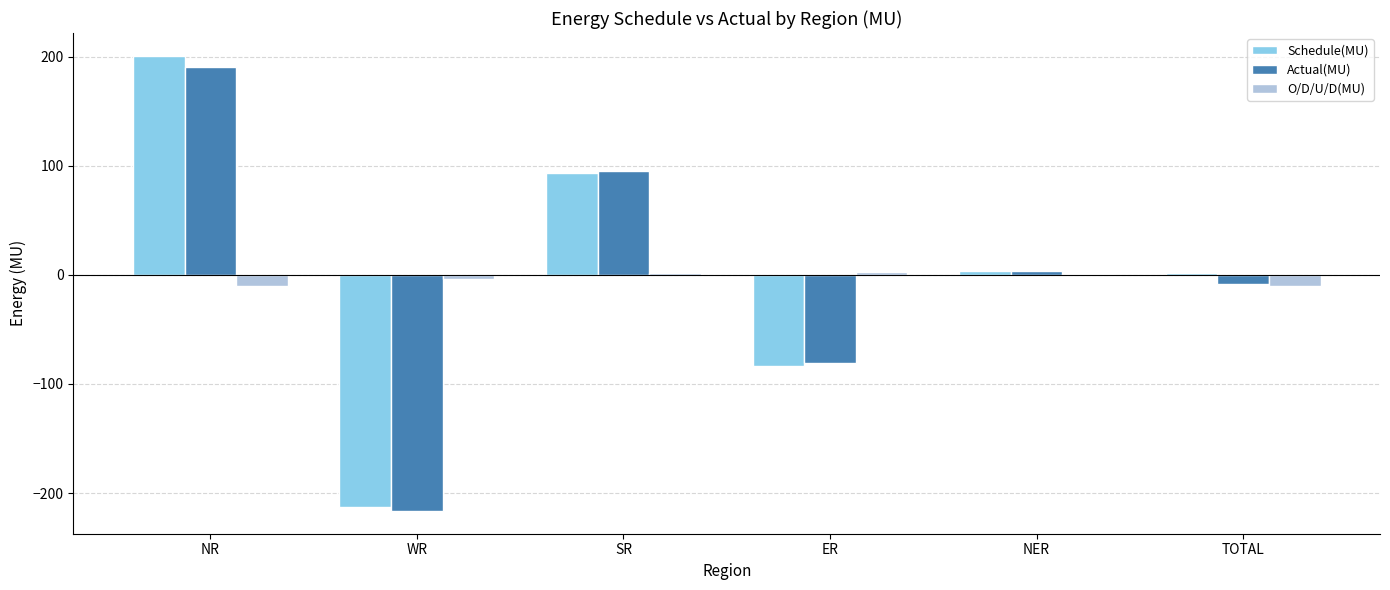

At which category is the sum across all series the highest?

NR